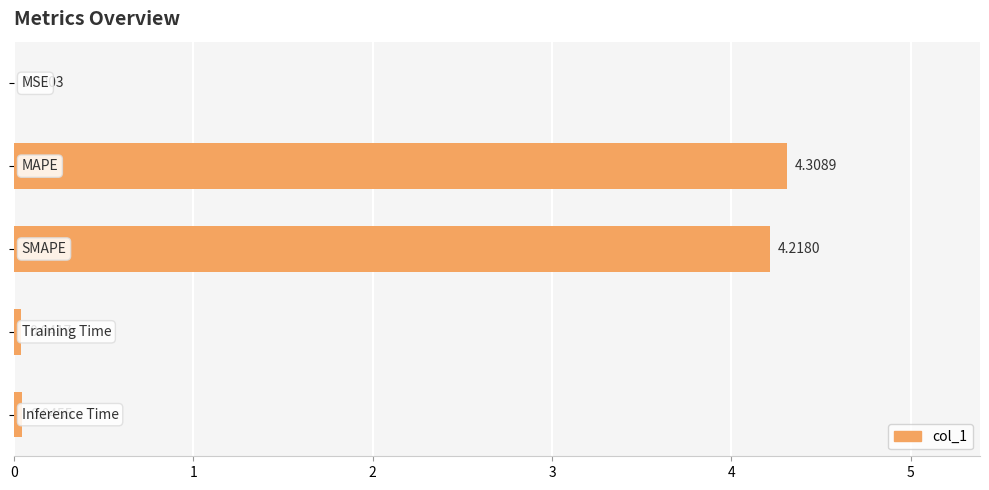

Are the bars horizontal?

Yes